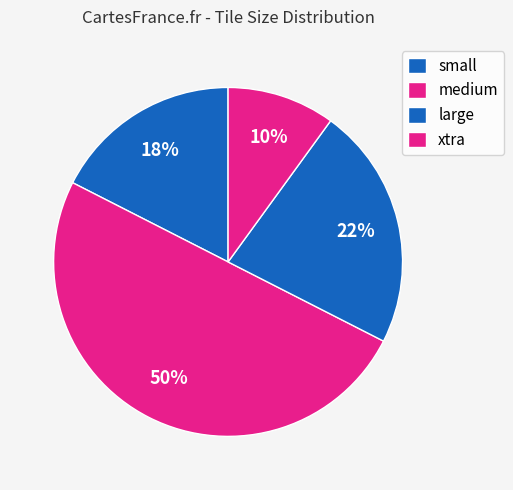

To the nearest percent, what is the combined percentage of medium and xtra?

60%